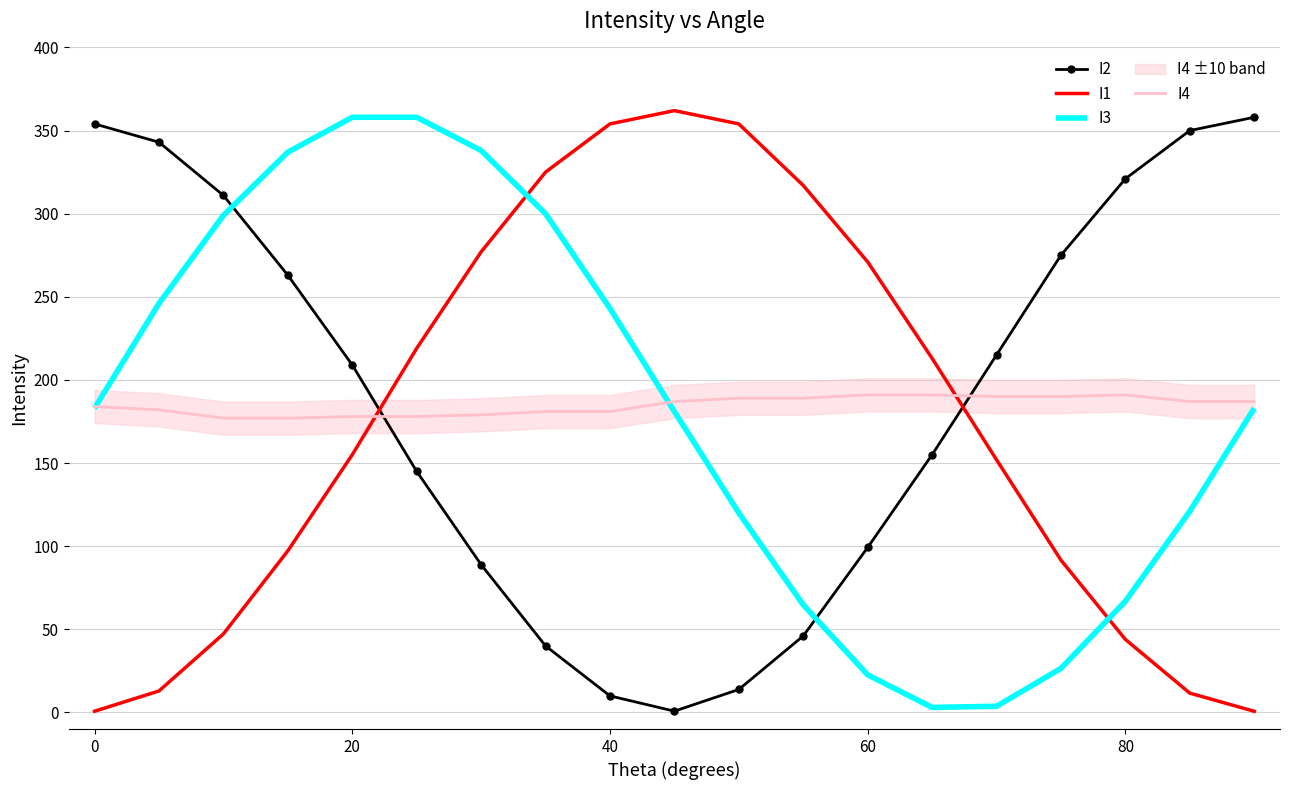

The value of I2 at 80 is 435.9. True or false?

False